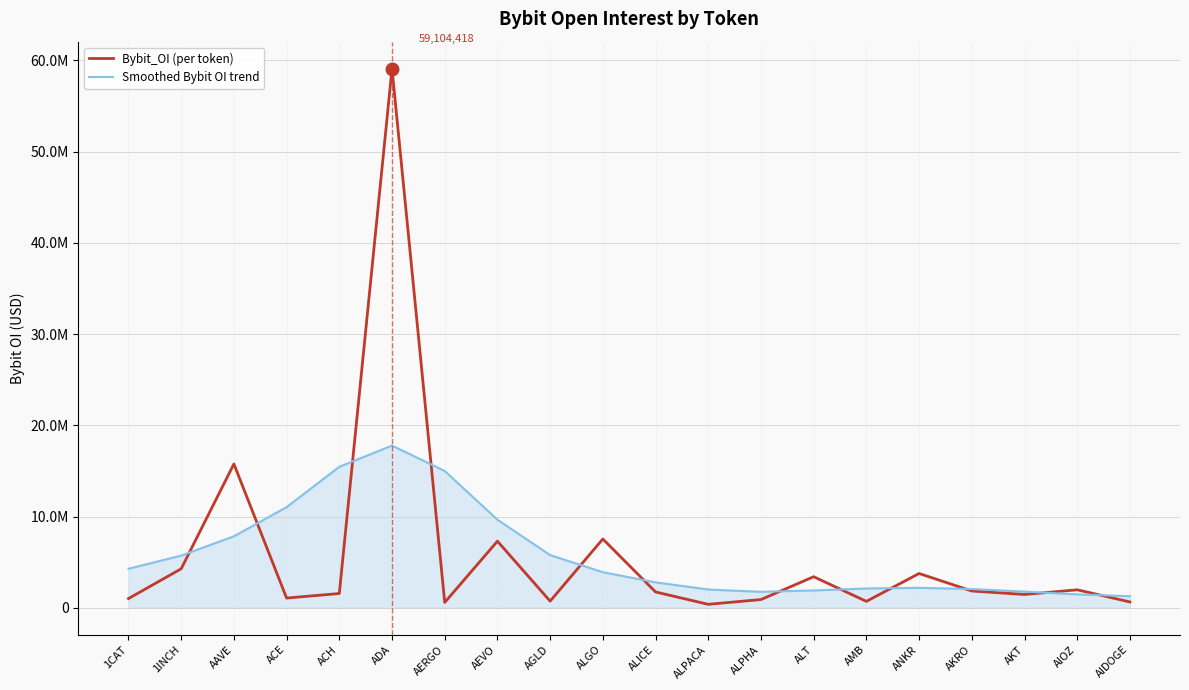

What are all the series names shown in the legend?

Bybit_OI (per token), Smoothed Bybit OI trend